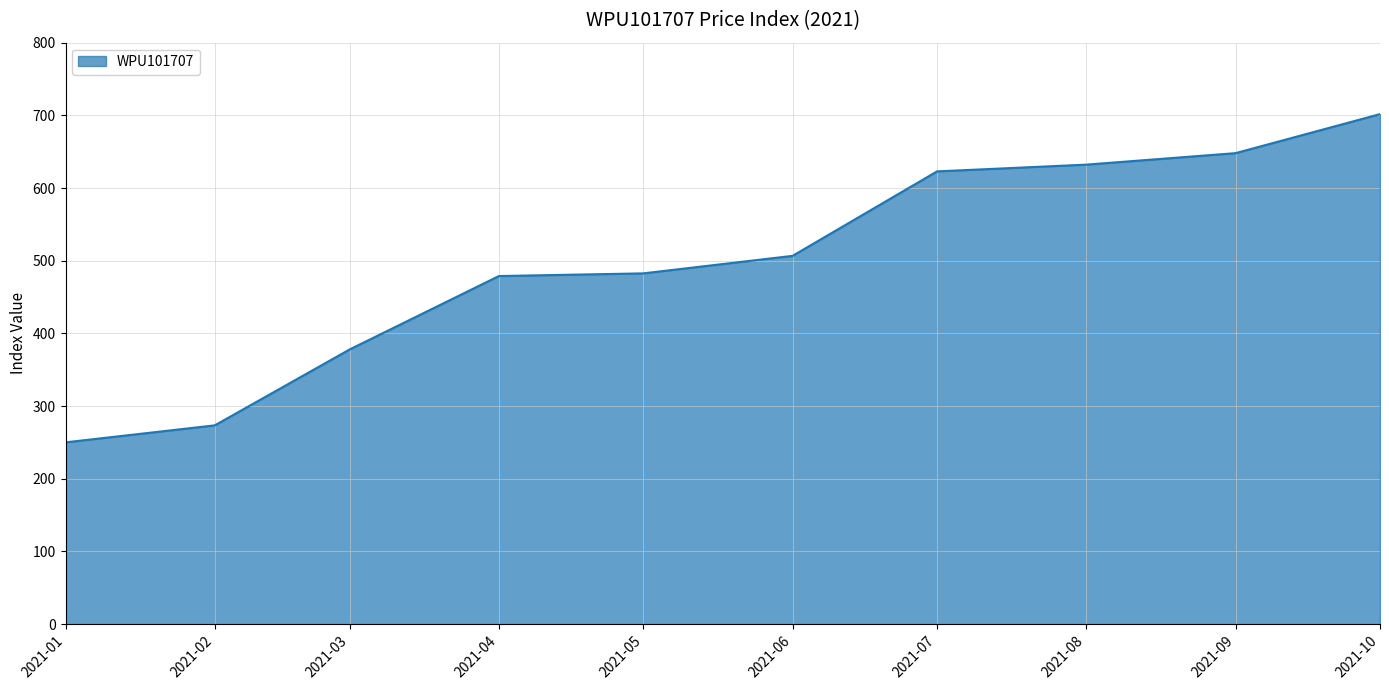

What is the minimum value shown in the chart?

250.1